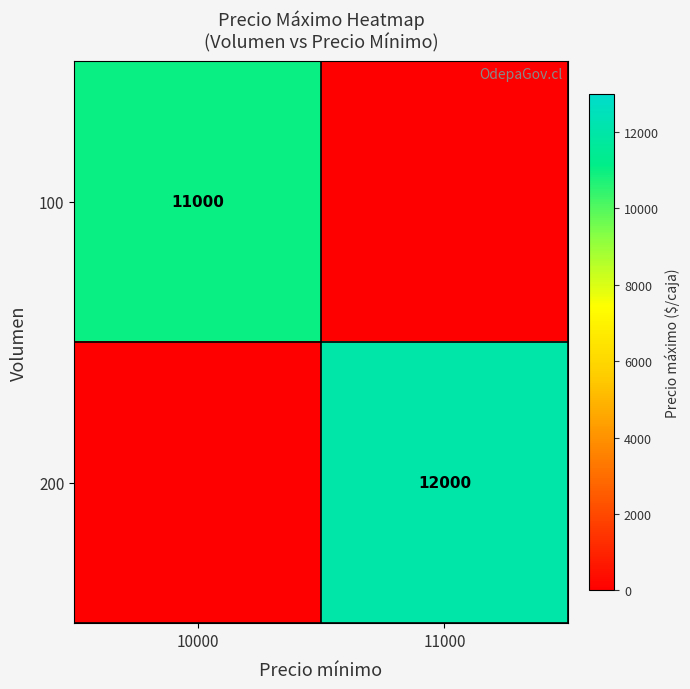

The value of 200 at 11000 is 15958. True or false?

False